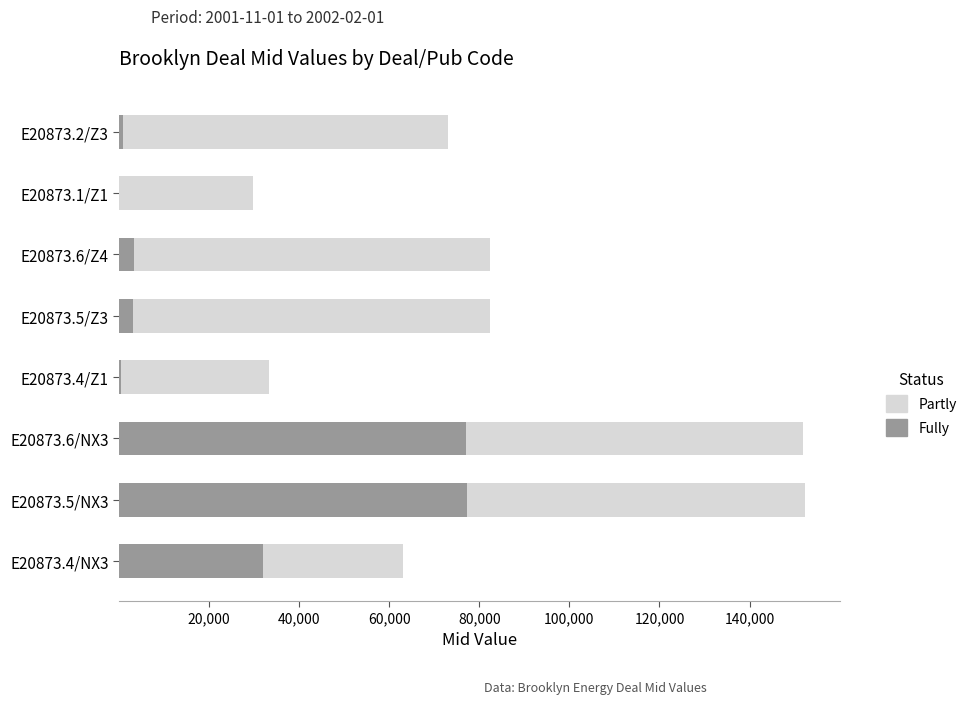

What is the highest value of the Fully series?

77301.5